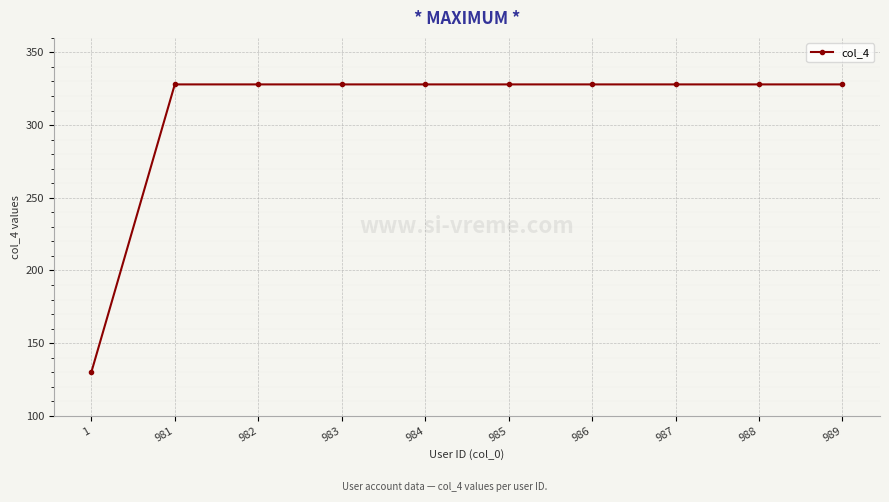

What is the value of the 6th point from the left?

328